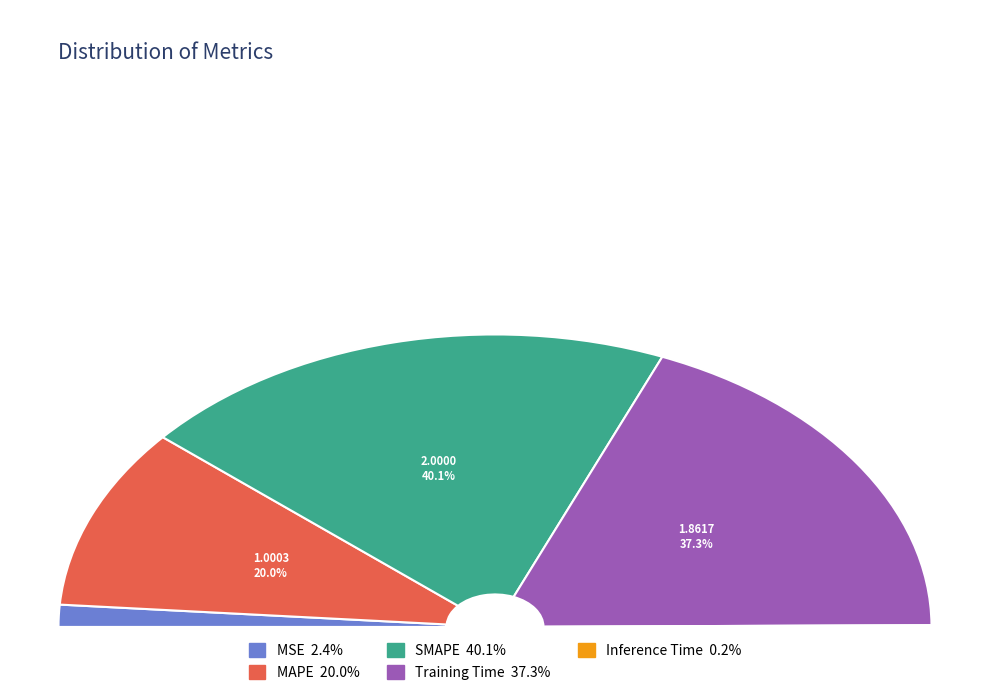

What is the smallest slice in the pie chart?

Inference Time